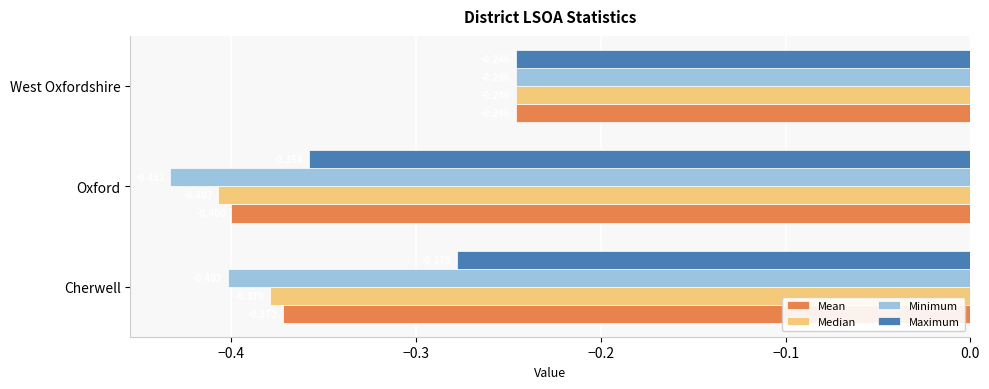

How many series are shown in this chart?

4